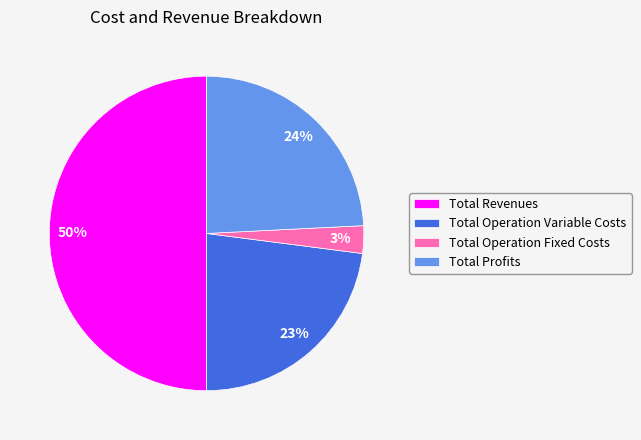

Which slice is the smallest?

Total Operation Fixed Costs